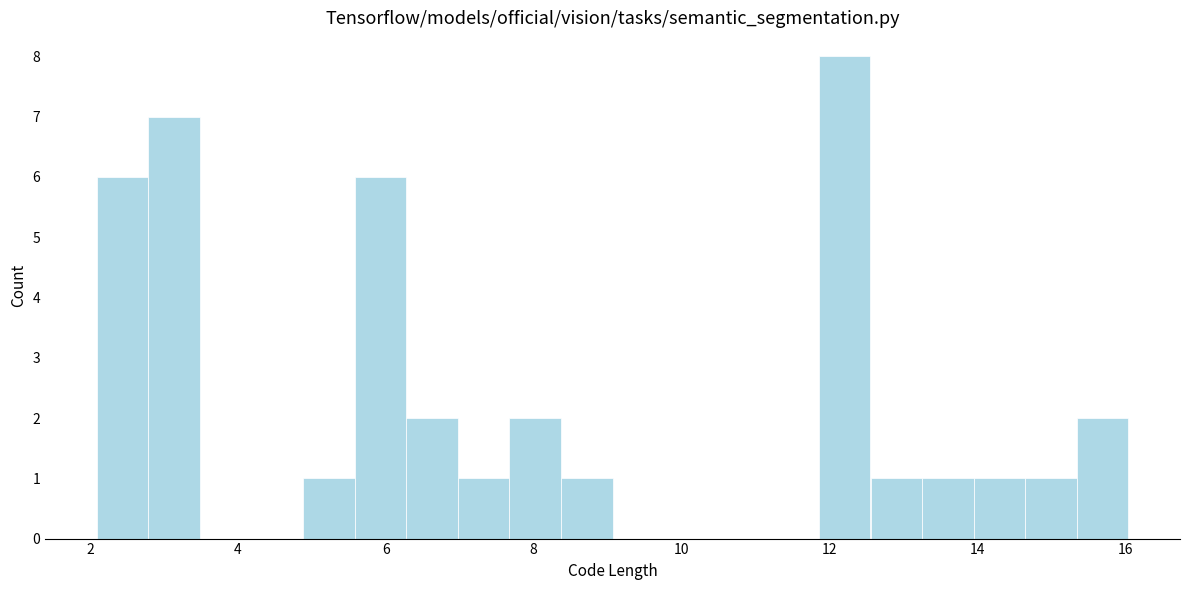

Around what value on the x-axis is the tallest bar? Give the approximate position of its centre, as read against the axis.

12.2